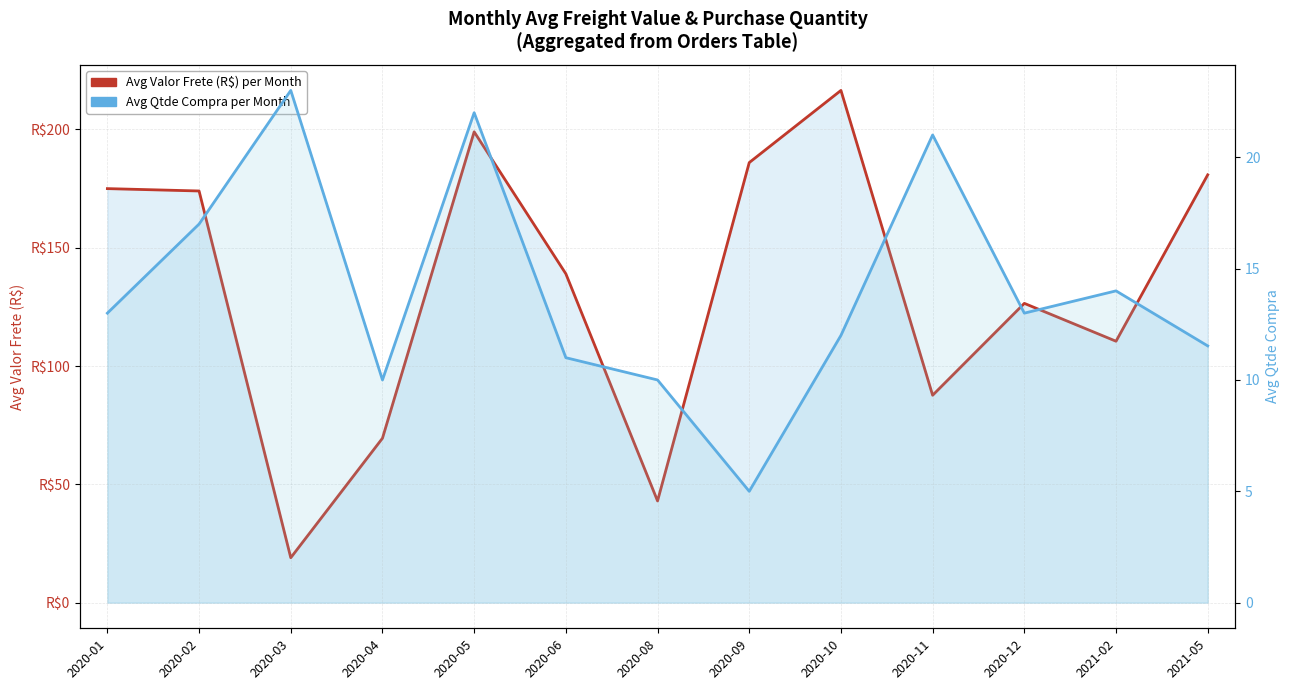

How many values in the Avg Valor Frete per Month series exceed 139?

6